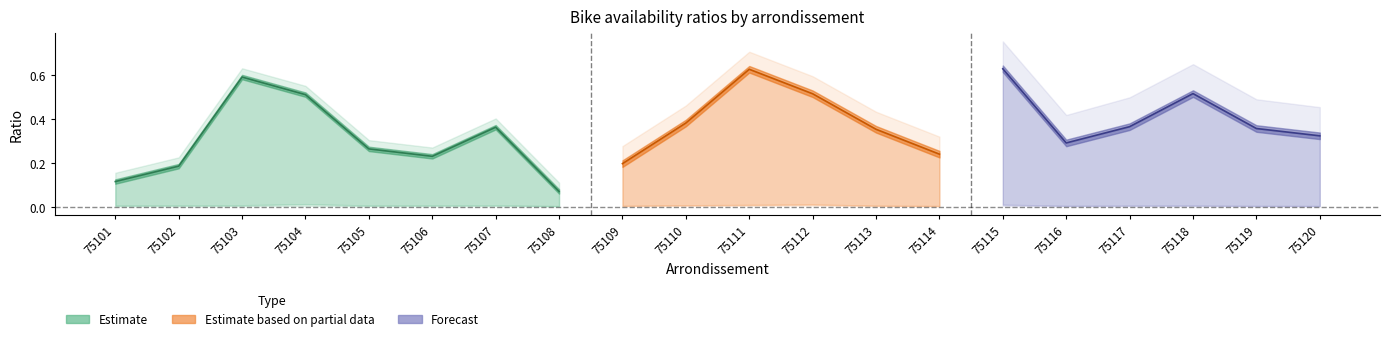

The value of ratio_avail_log2 at 75107 is 0.4. True or false?

True